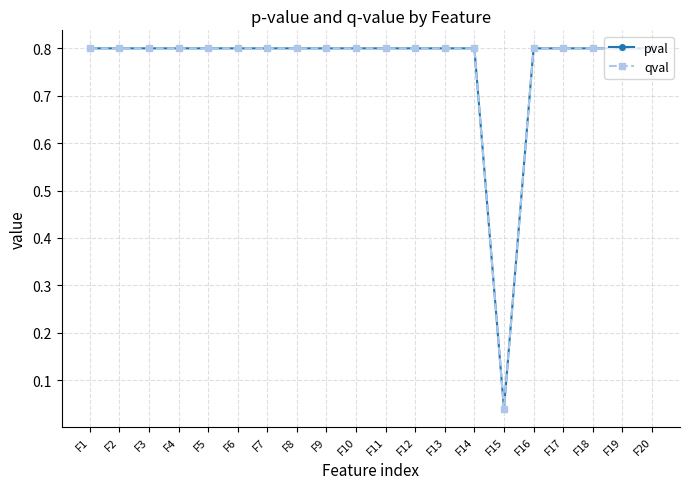

Which series has the largest total across all categories?

pval